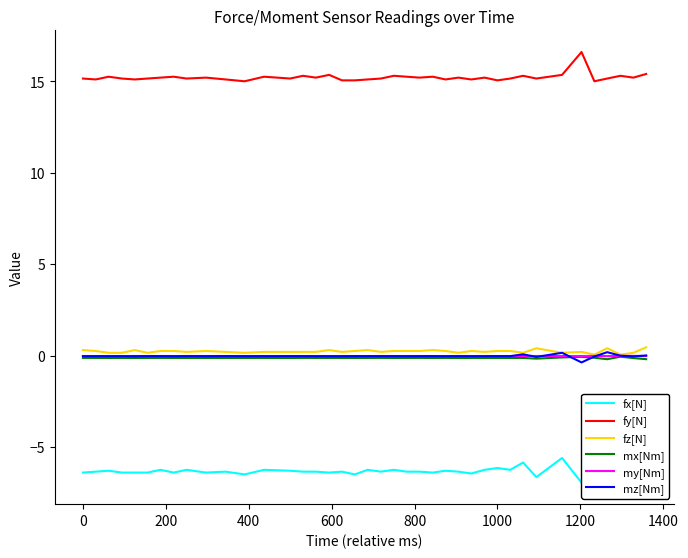

True or false: my[Nm] and fy[N] cross at least once.

False